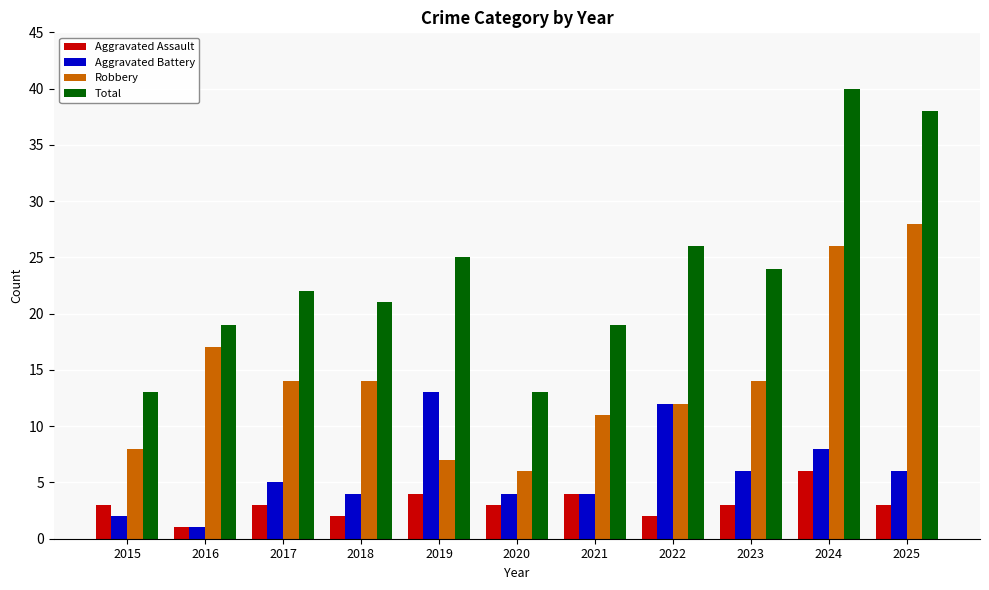

What is the average value of the Robbery series?

14